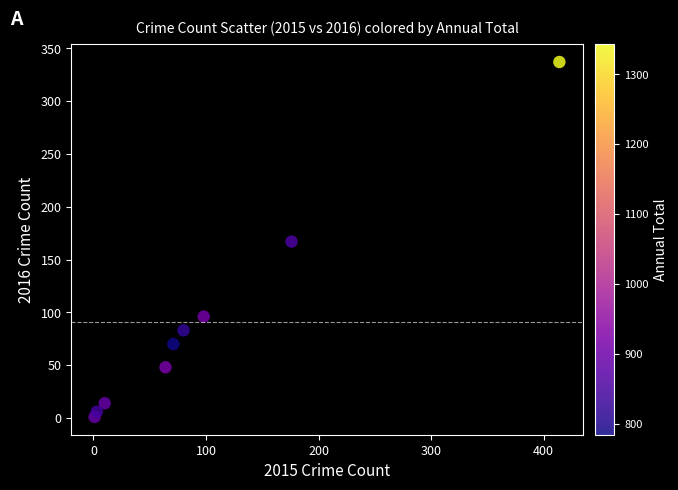

What is the average X value?

102